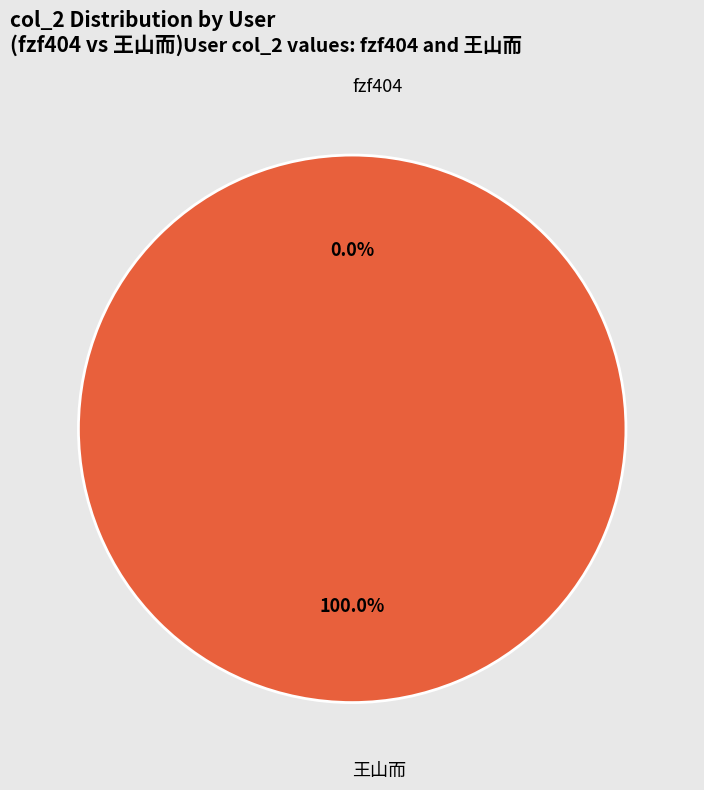

To the nearest percent, what is the difference between the fzf404 and 王山而 slice percentages?

100%